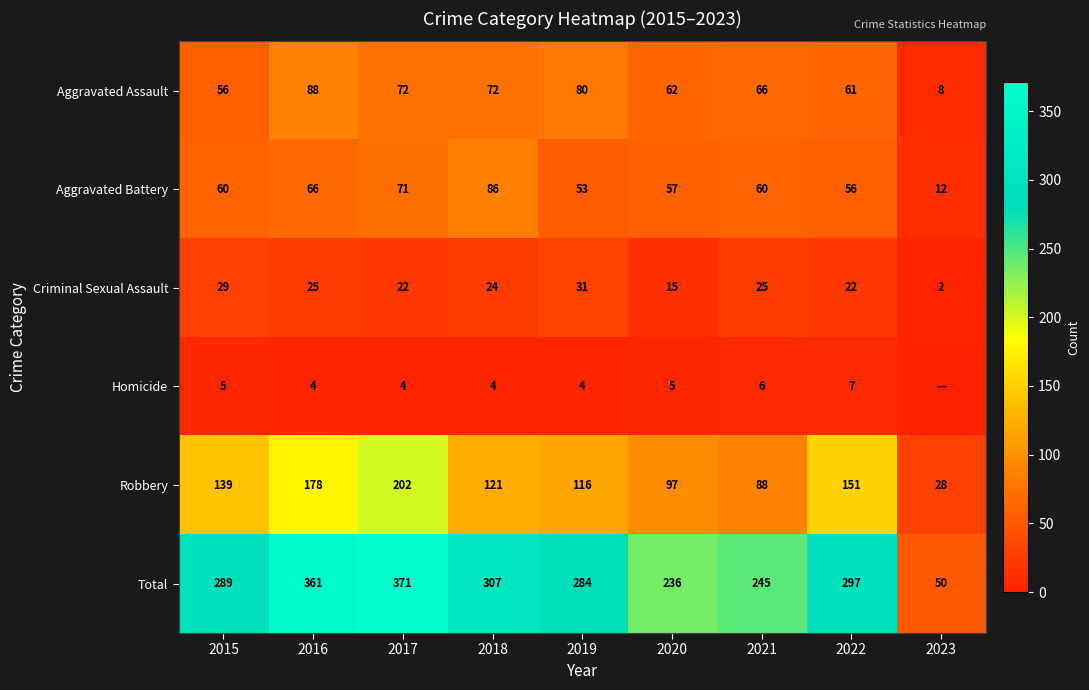

What is the sum of the Robbery values at 2016 and 2019?

294